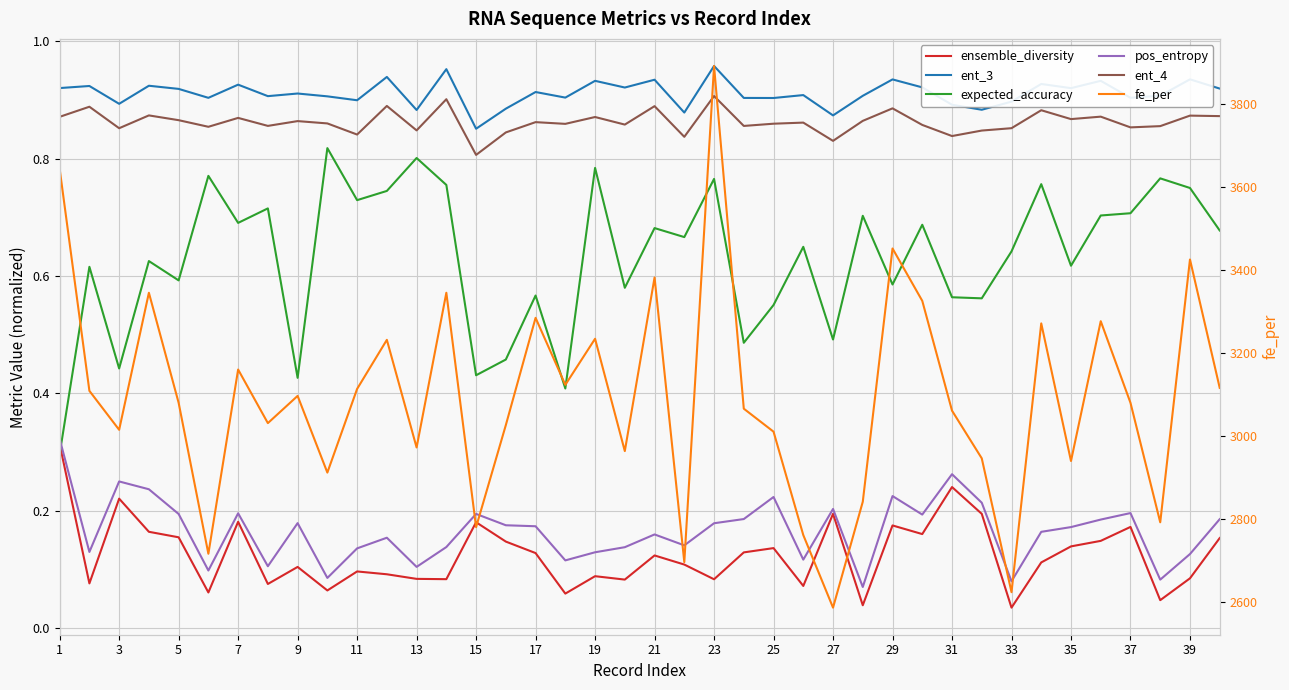

Between 25 and 26, which series saw the biggest shift?

fe_per